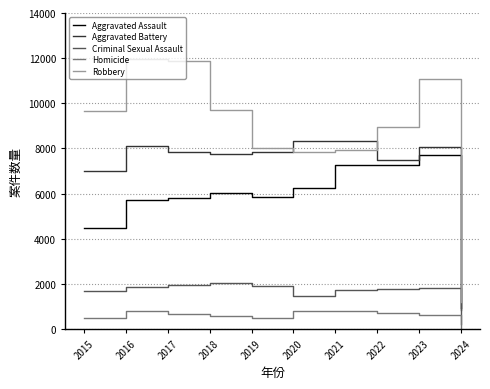

Where is Robbery nearest to the value 6571?

2020